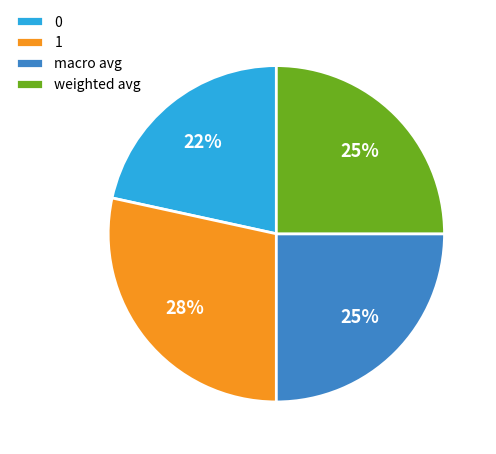

To the nearest percent, what portion does weighted avg represent?

25%